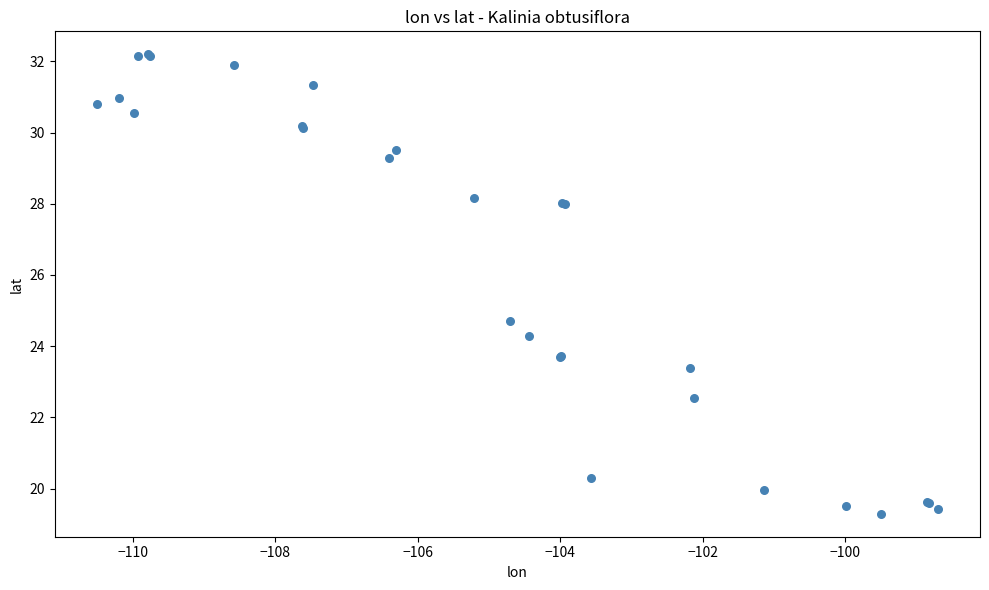

What Y value in the scatter plot is closest to 25?

24.7